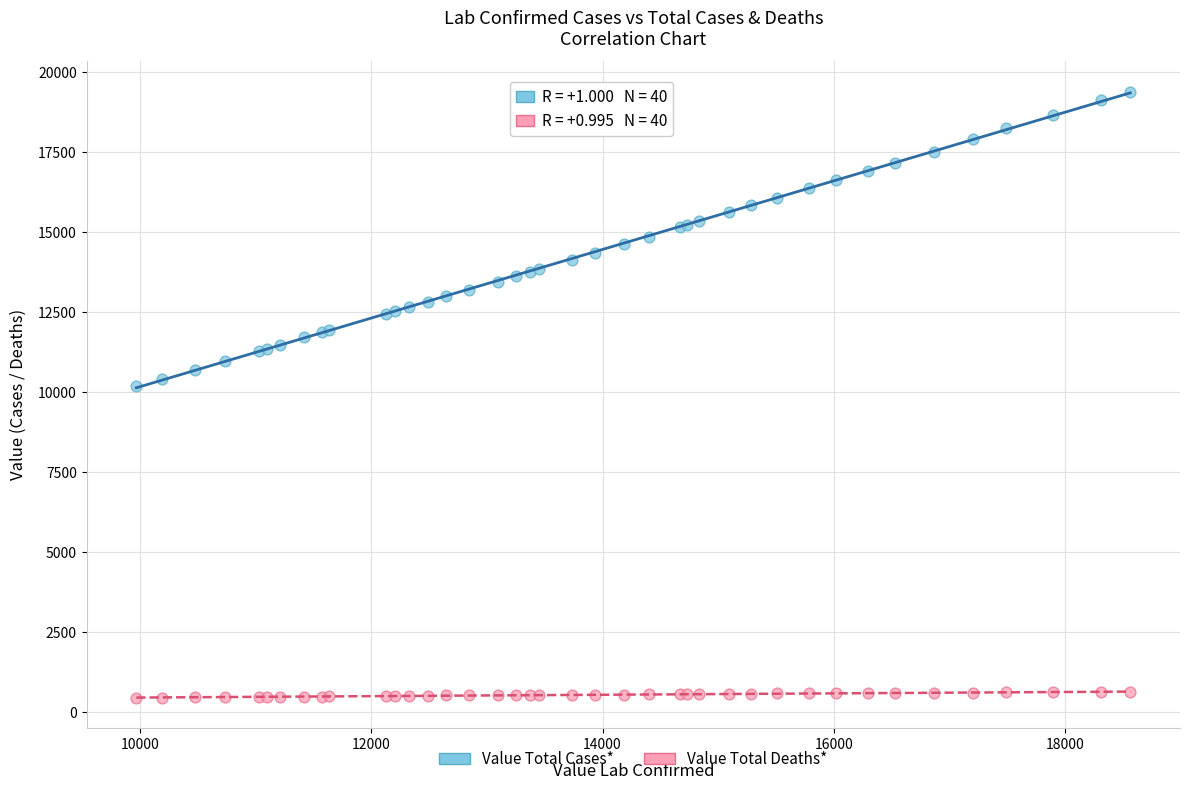

Which series has the largest Y range (max minus min)?

Value Total Cases*